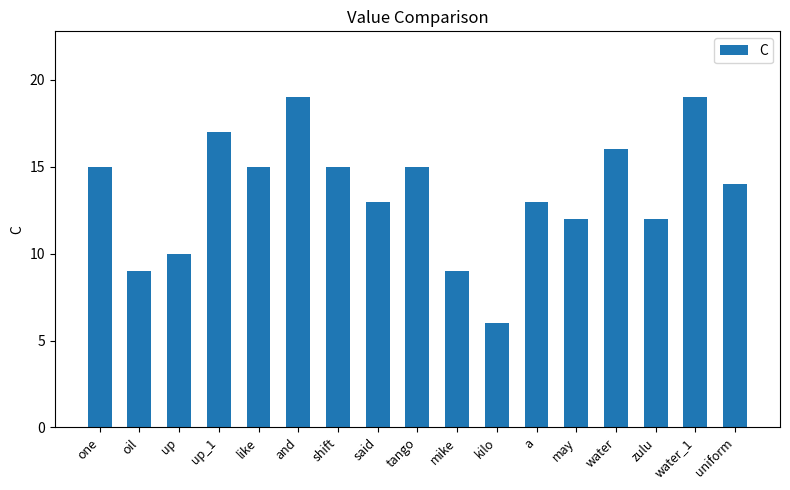

What is the sum of all values?

229